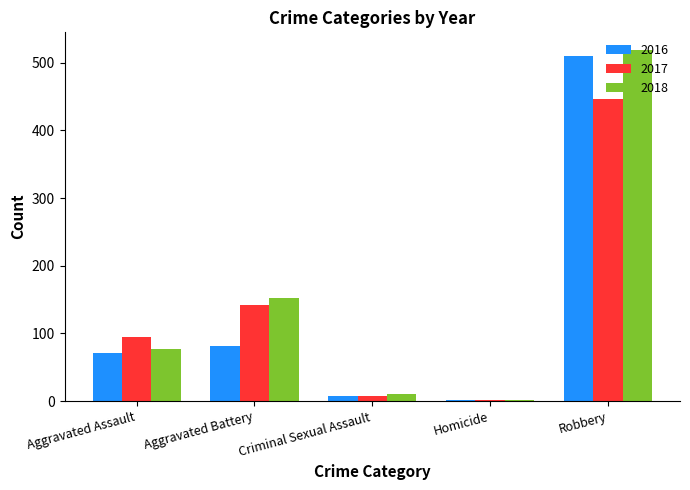

What is the difference between the 2016 values at Robbery and Criminal Sexual Assault?

502